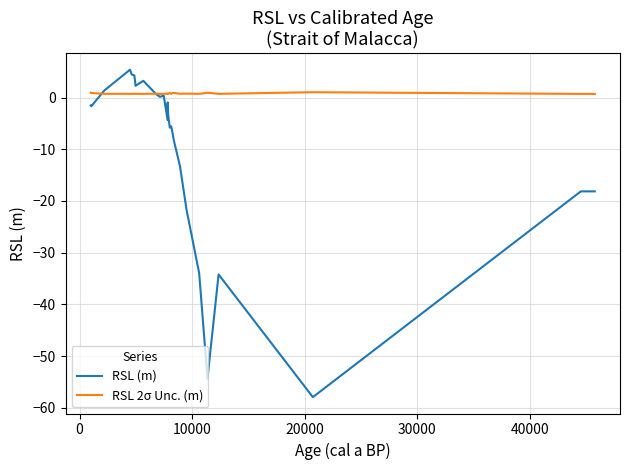

List the series in order of their overall mean, lowest first.

RSL (m), RSL 2σ Unc. (m)